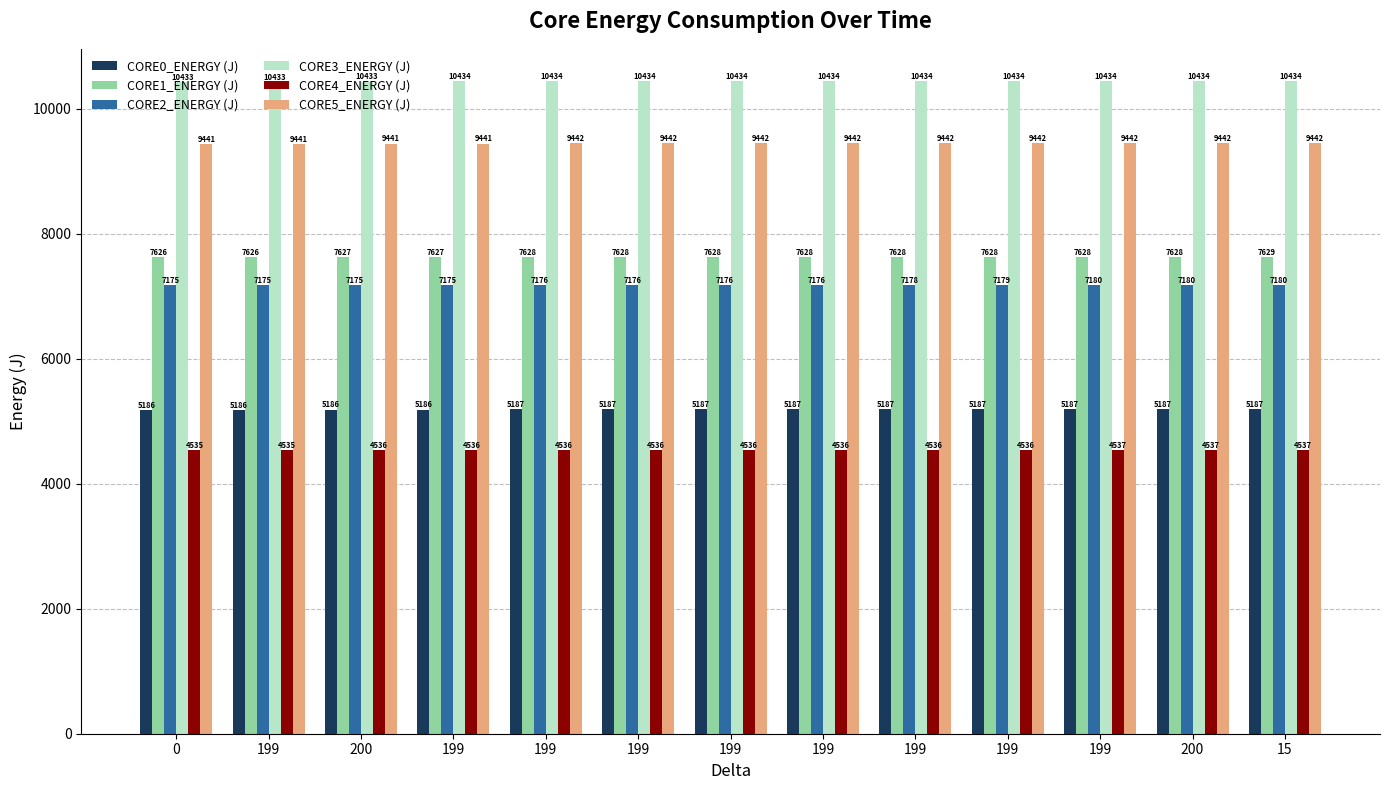

At which label does CORE5_ENERGY (J) first exceed 9442?

199